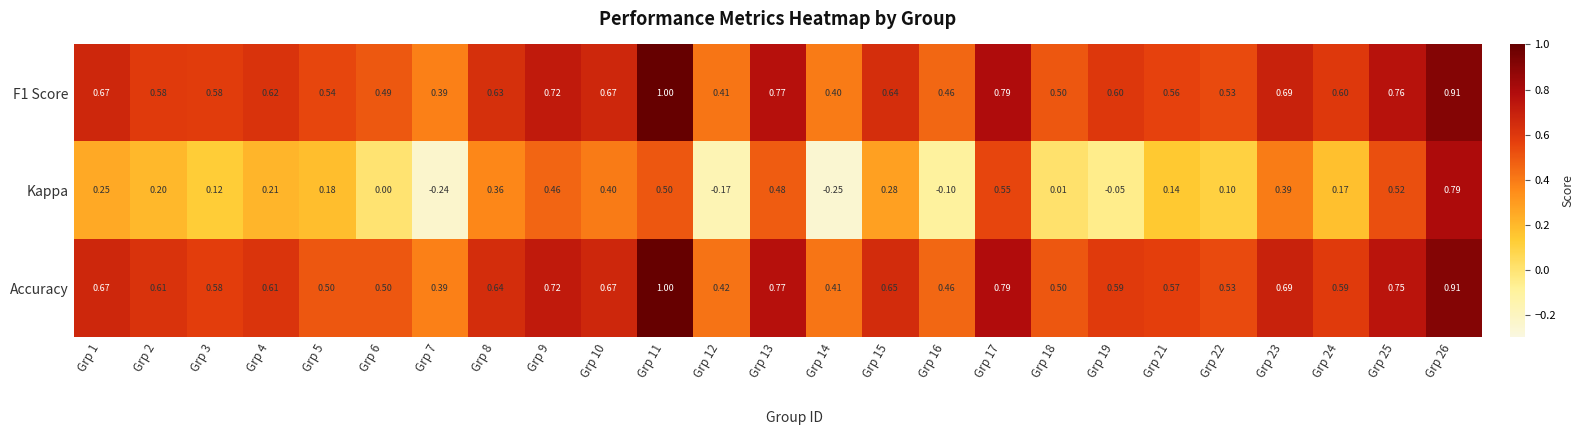

Between Grp 3 and Grp 26, which series saw the biggest shift?

Kappa